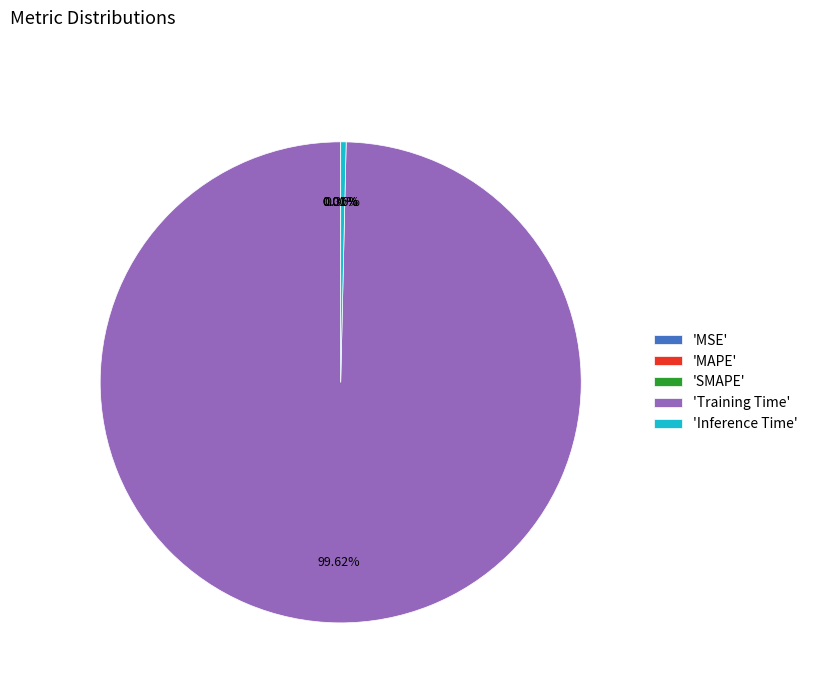

Does 'Training Time' represent more than half of the total?

Yes